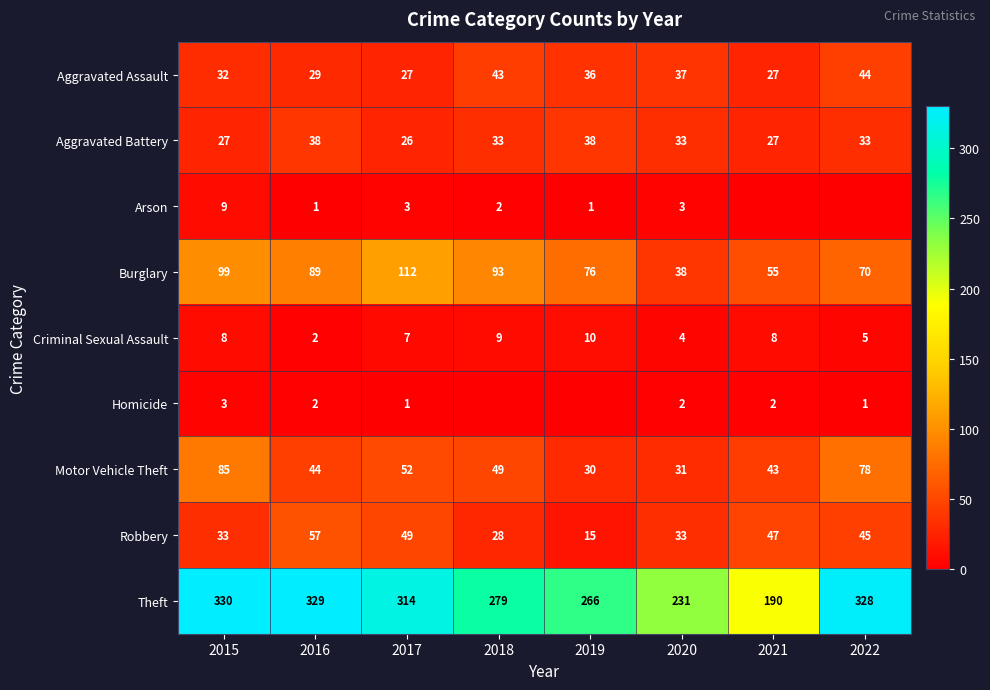

How many Criminal Sexual Assault values are between 5 and 9?

5